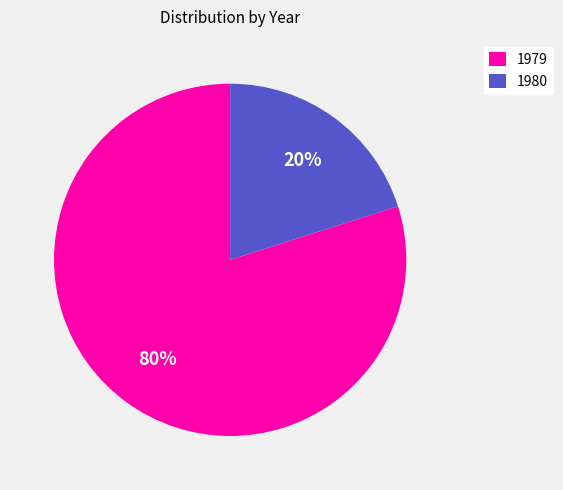

The 1980 slice represents 12% of the pie. True or false?

False